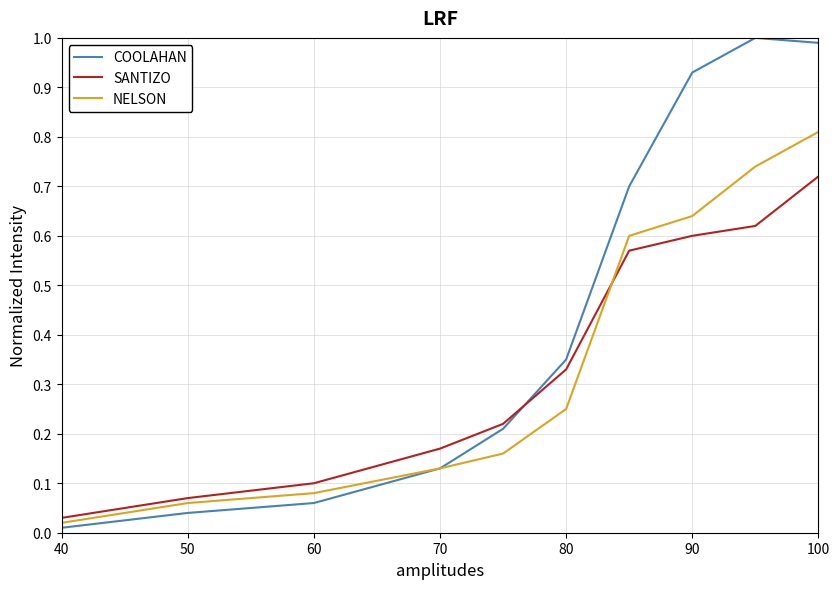

Rank the series by their maximum value, from lowest to highest.

SANTIZO, NELSON, COOLAHAN